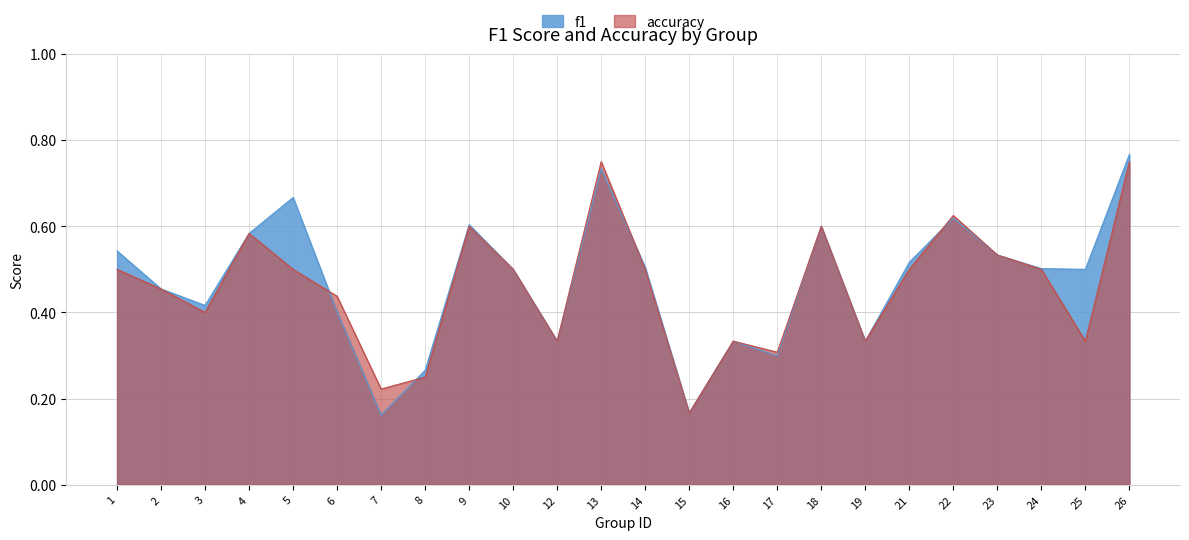

What is the value of the accuracy point at the 11th from the left?

0.3